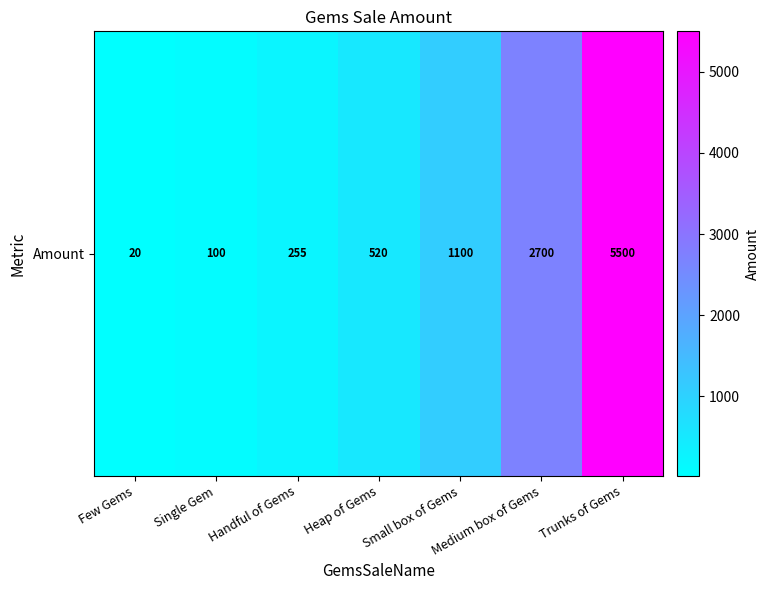

At which category does the chart reach its minimum across all series?

Few Gems